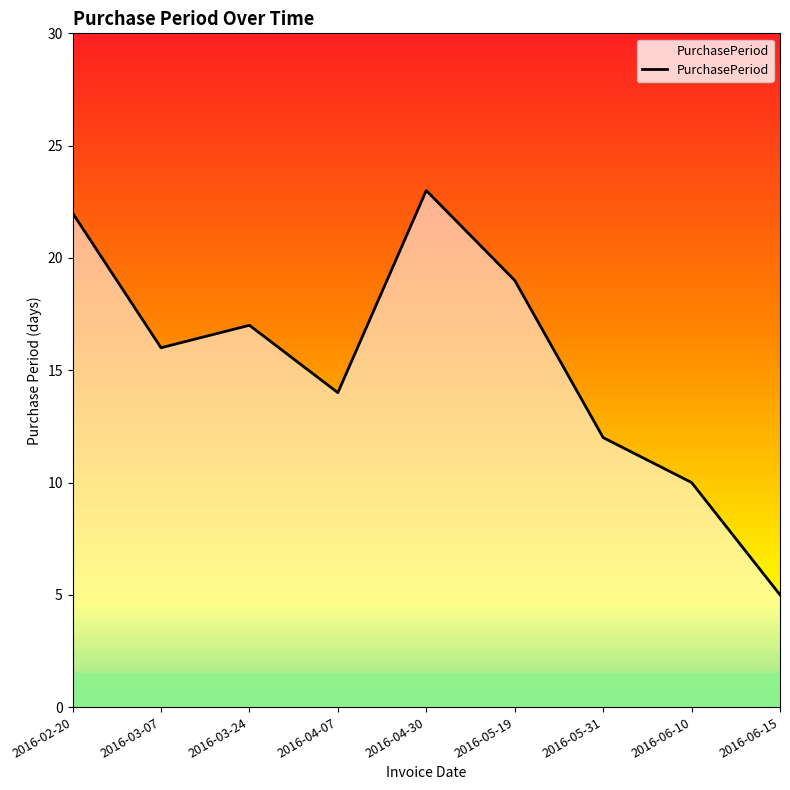

What is the sum of the values at 2016-04-30 and 2016-06-15?

28